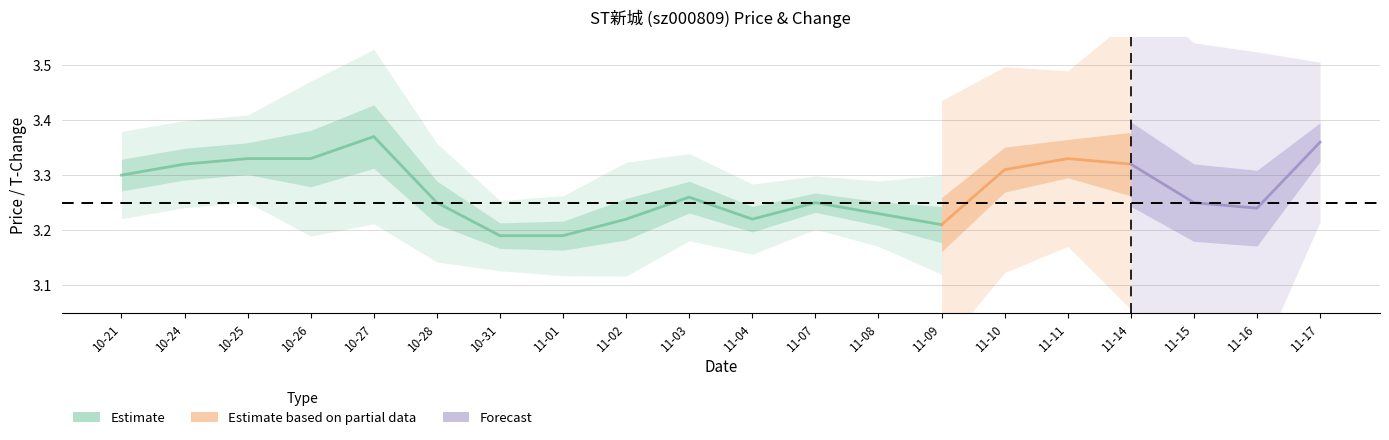

Does the chart have visible grid lines?

Yes